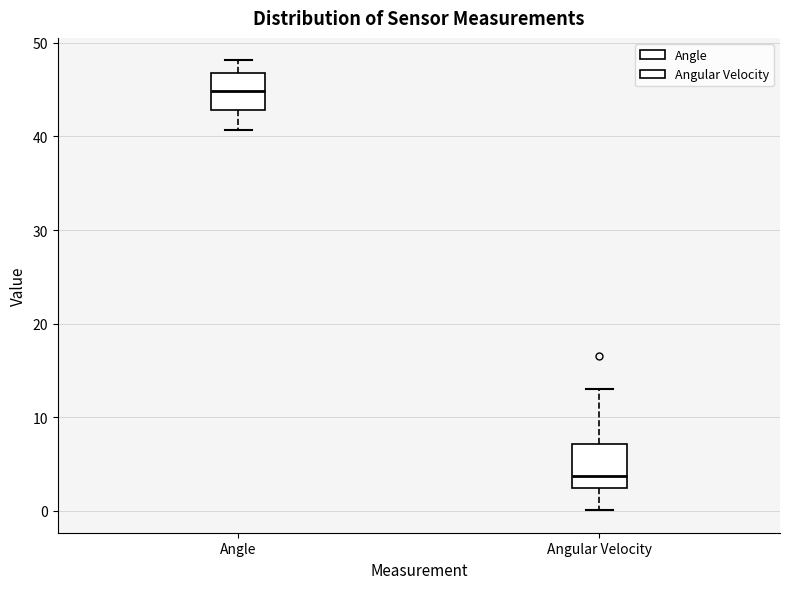

Which box's median line is the highest?

Angle